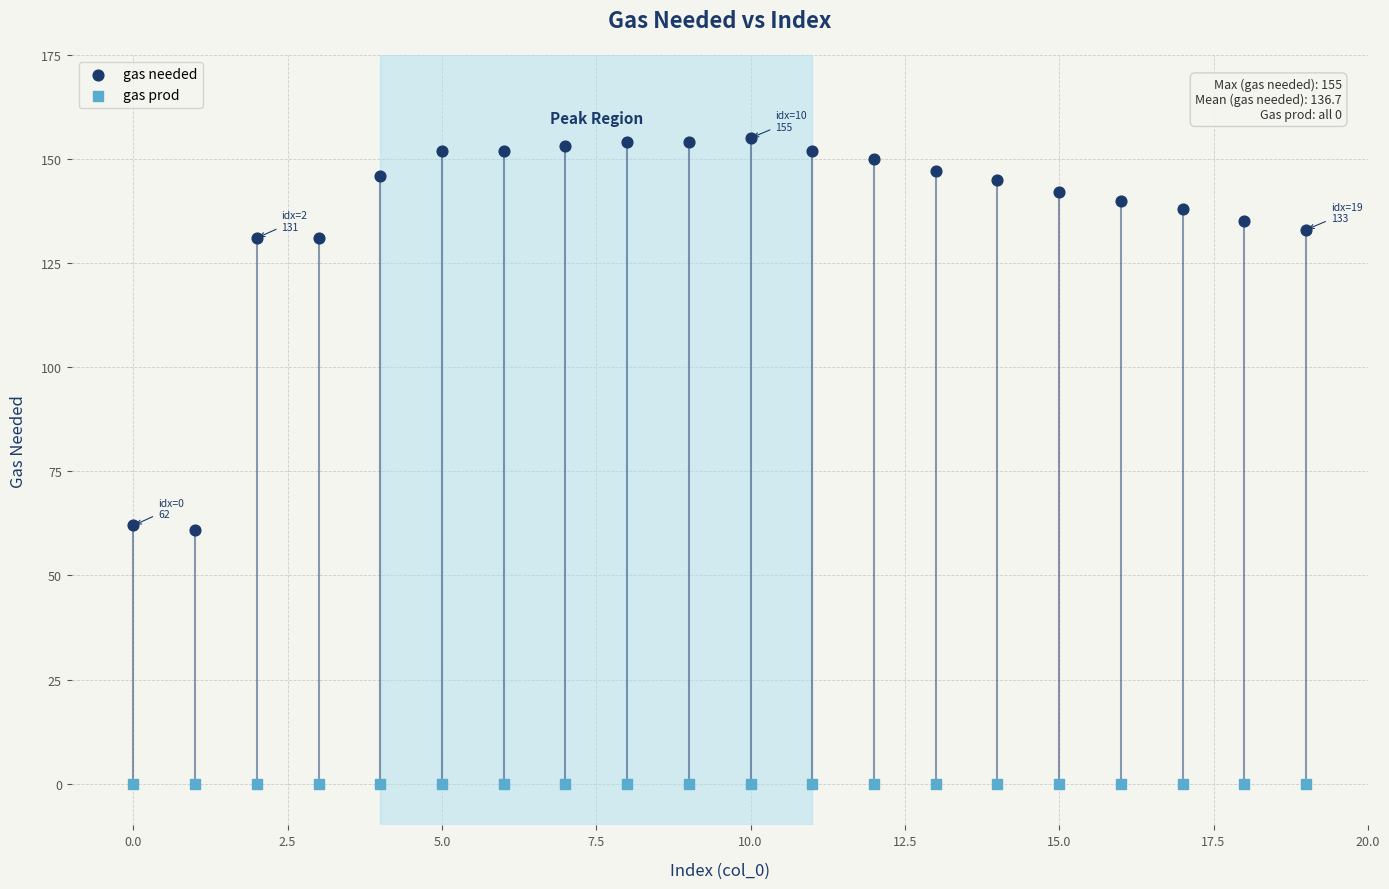

Which series reaches the minimum Y coordinate?

gas prod